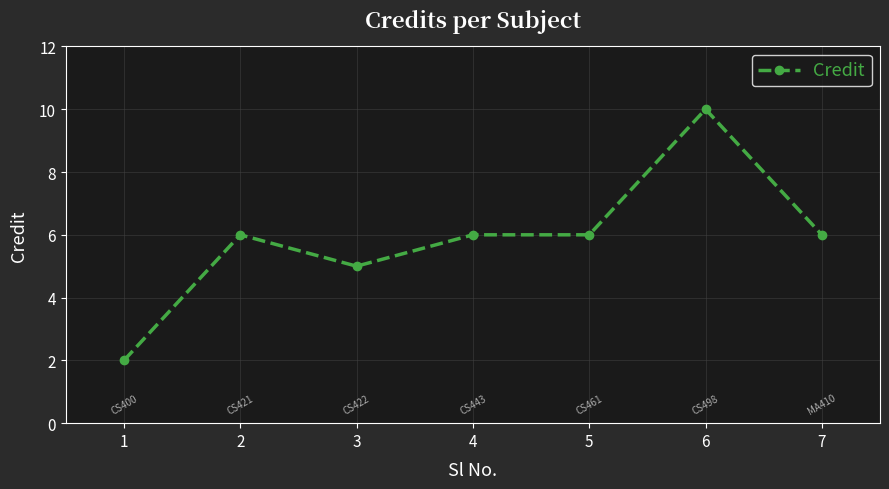

What is the value of the 4th point from the left?

6